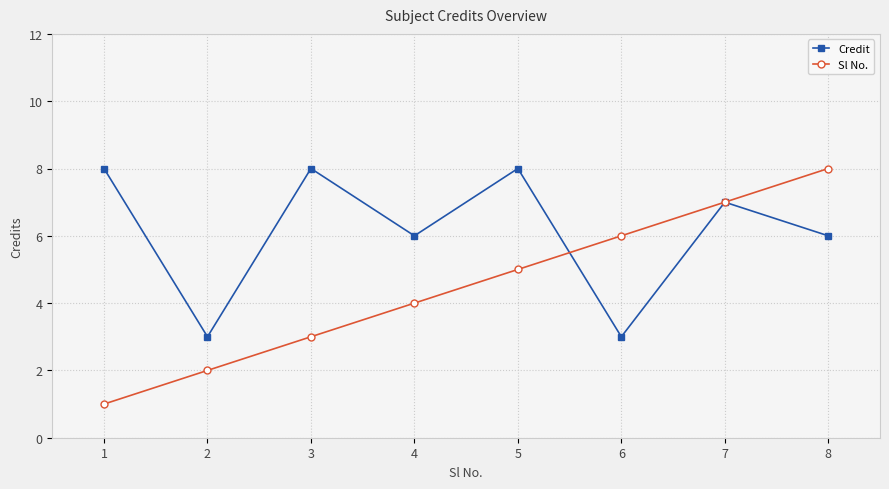

At 6, list the series in order from largest to smallest.

Sl No., Credit